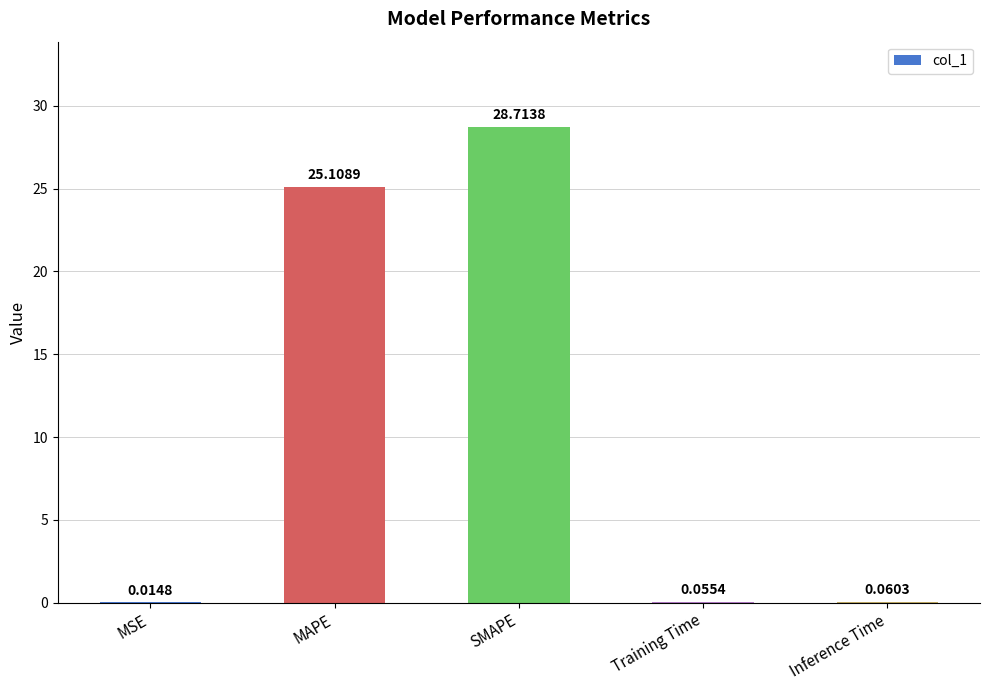

Are the bars grouped side by side (vs. stacked)?

No